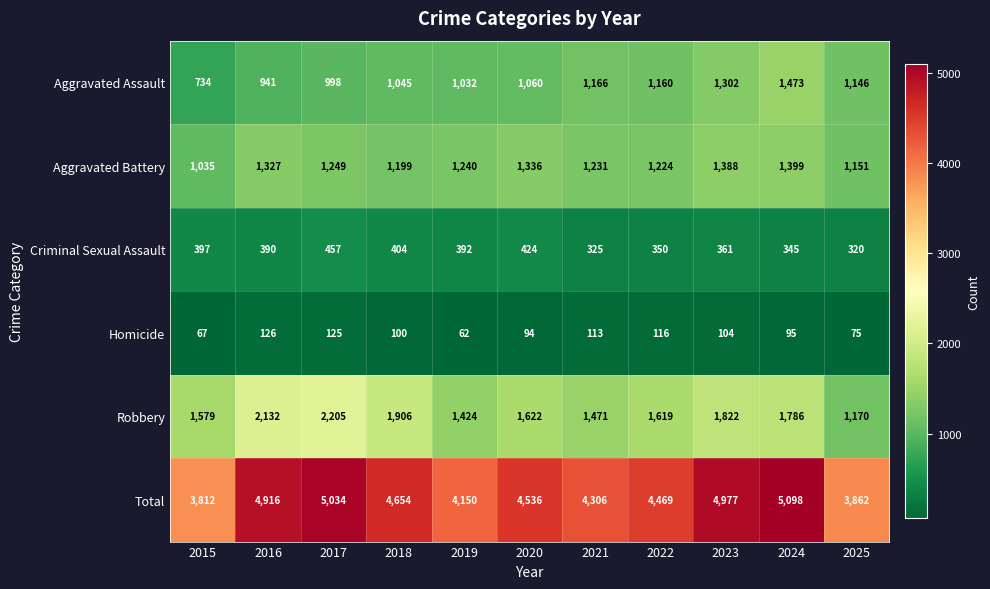

At 2019, list the series in order from smallest to largest.

Homicide, Criminal Sexual Assault, Aggravated Assault, Aggravated Battery, Robbery, Total